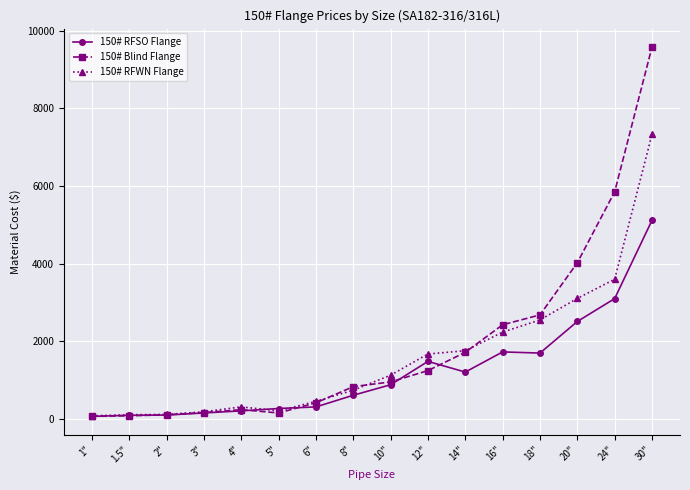

What is the difference between the highest and lowest values at 20"?

1515